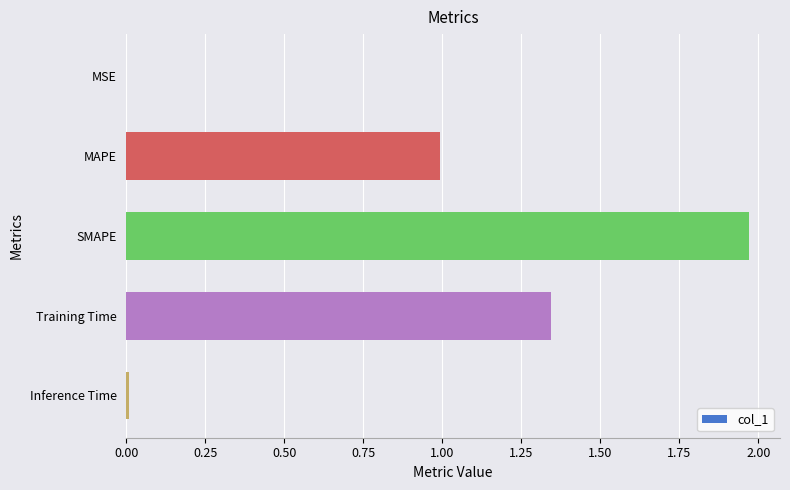

What is the sum of all values?

4.3